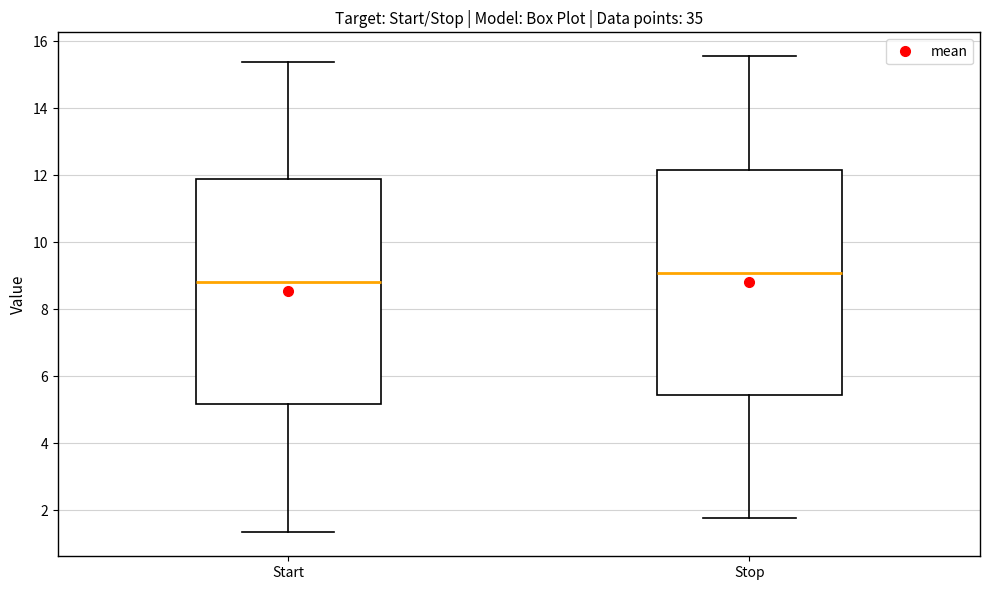

Reading left to right, transcribe this box plot: for each box, give where its median line is, the range the box spans, and where its two whiskers end, as read against the y-axis. The values are not printed on the chart, so give them approximately, as read against the axis.

Start: median 8.8, box 5.2 to 11.8, whiskers 1.4 to 15.4
Stop: median 9.0, box 5.4 to 12.2, whiskers 1.8 to 15.6